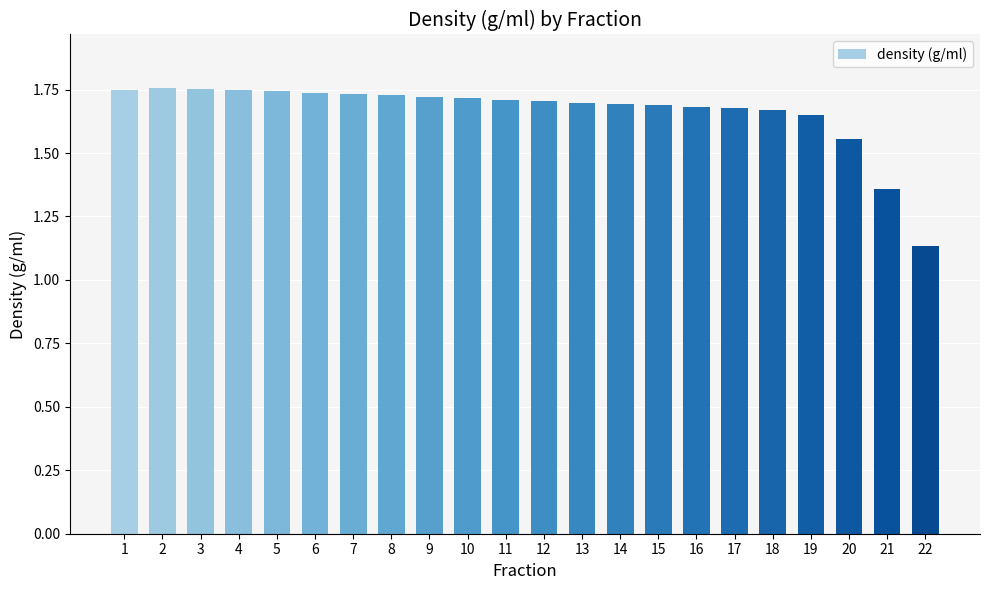

Does the chart contain any negative values?

No